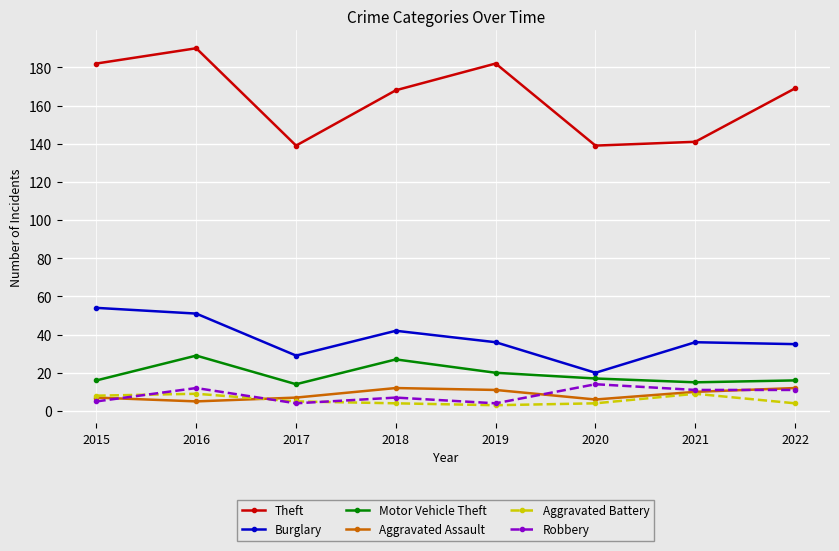

Which series has the largest range (max minus min)?

Theft